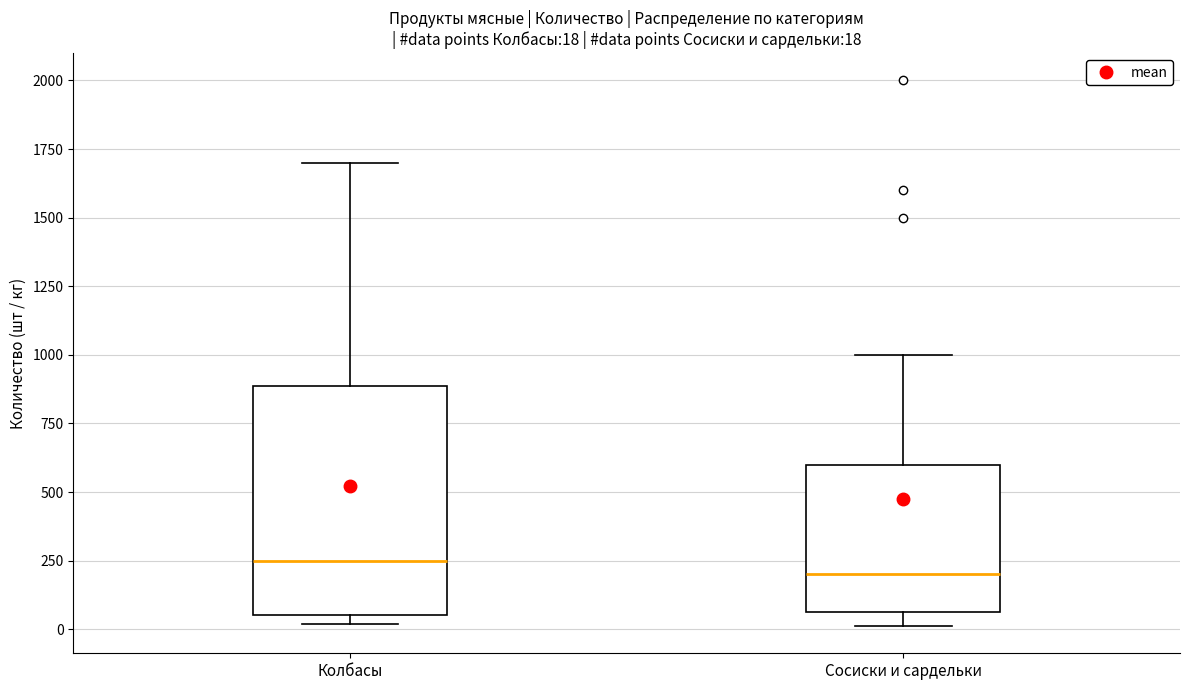

Which box has the lowest median line?

Сосиски и сардельки